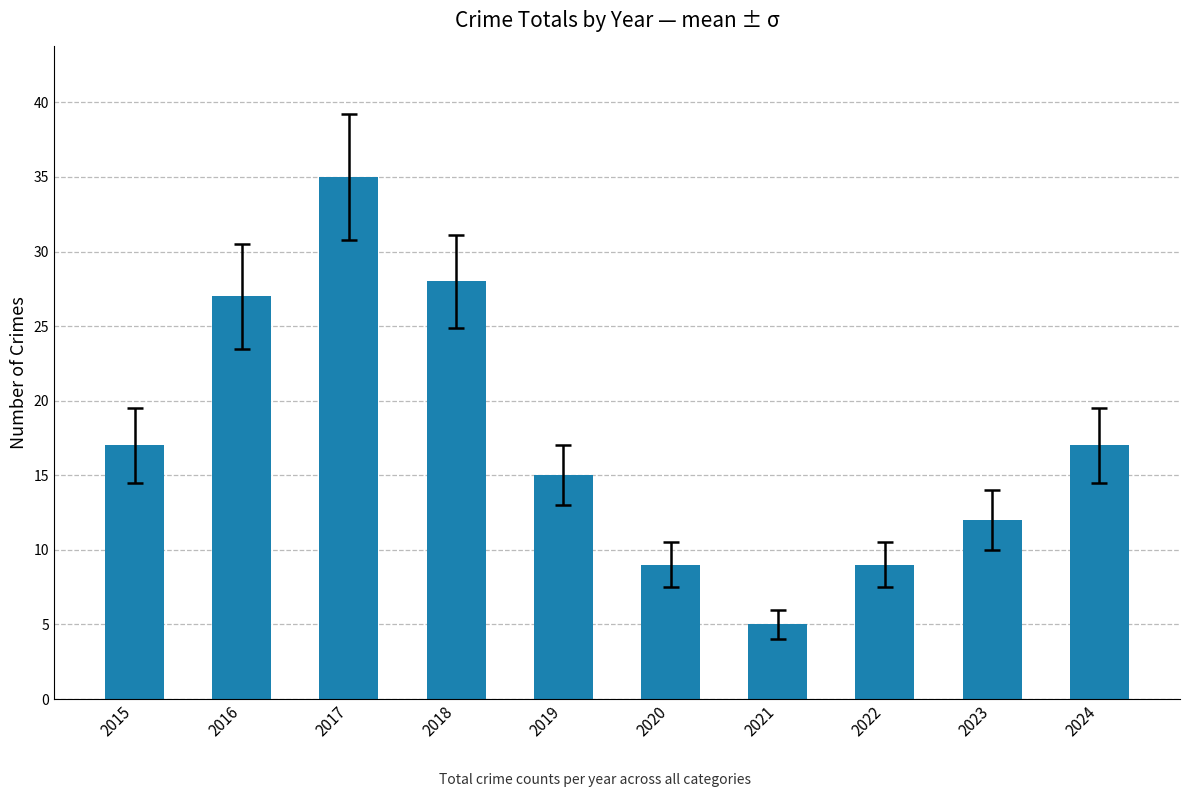

What is the sum of the values at 2015 and 2021?

22